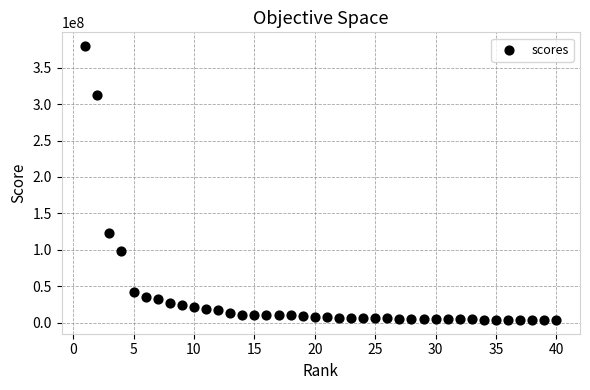

What is the range of X values (max minus min)?

39